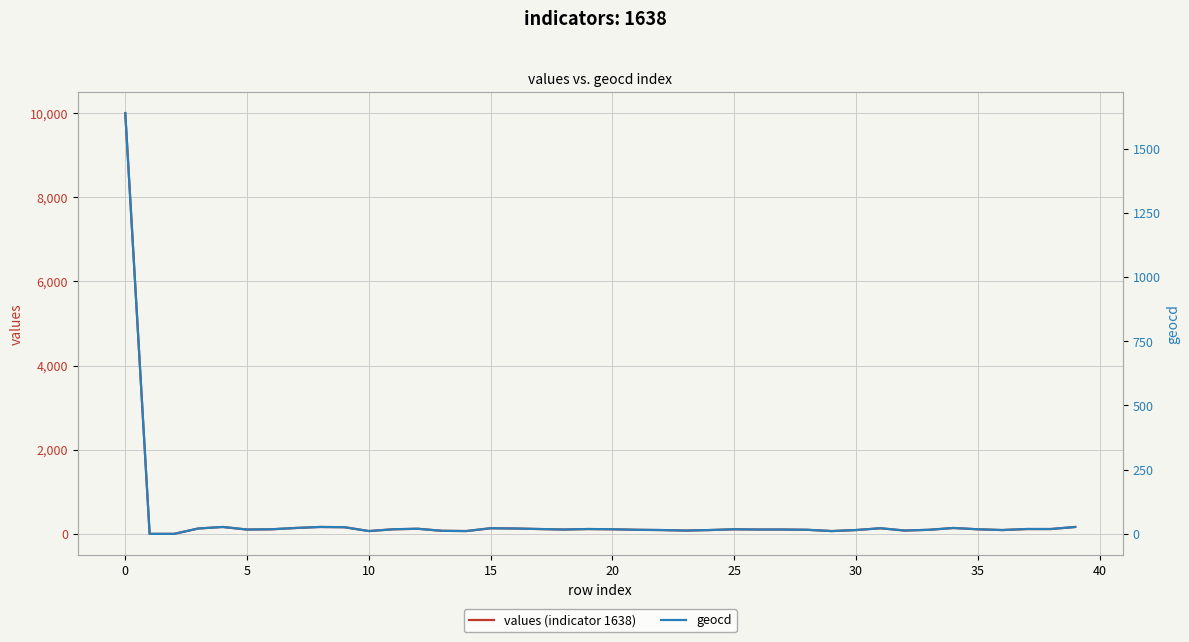

True or false: geocd has a value of 9 at 28.

False